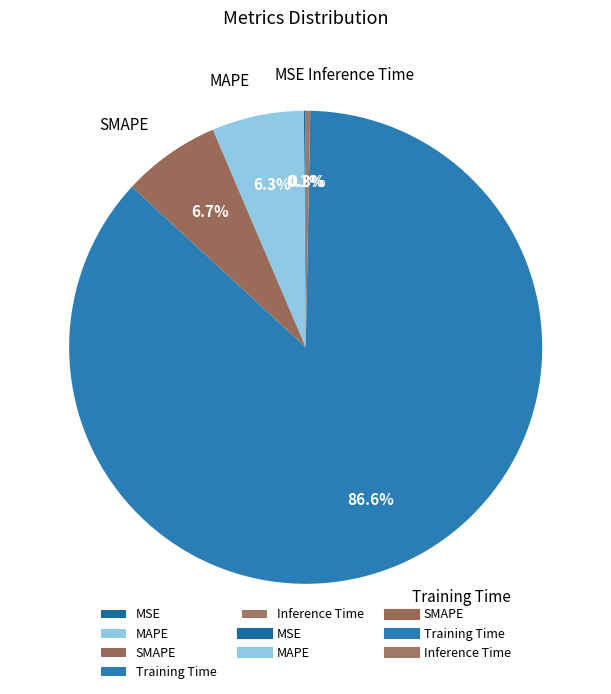

Combined, do Training Time and Inference Time account for over 50%?

Yes